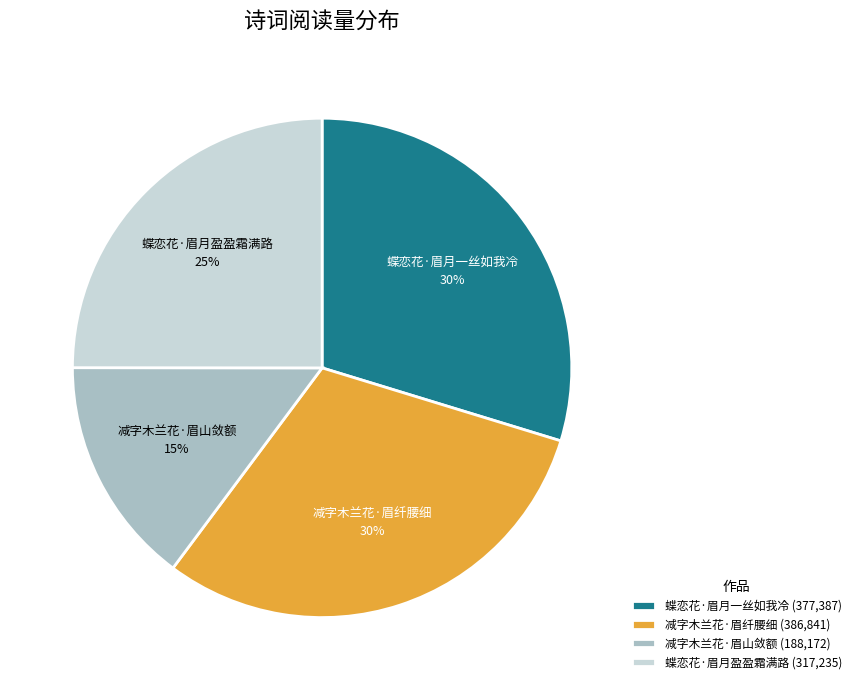

Which slice is the smallest?

减字木兰花·眉山敛额